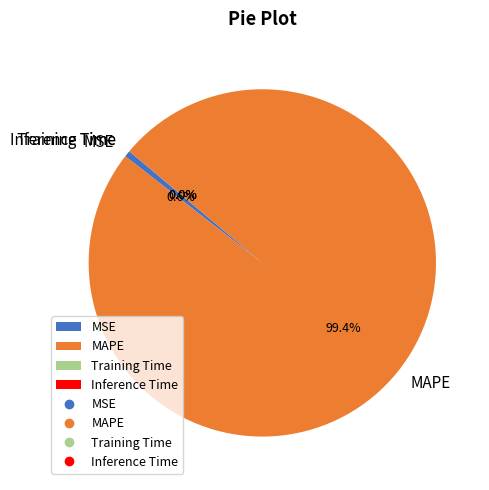

Which category has the biggest portion of the pie?

MAPE